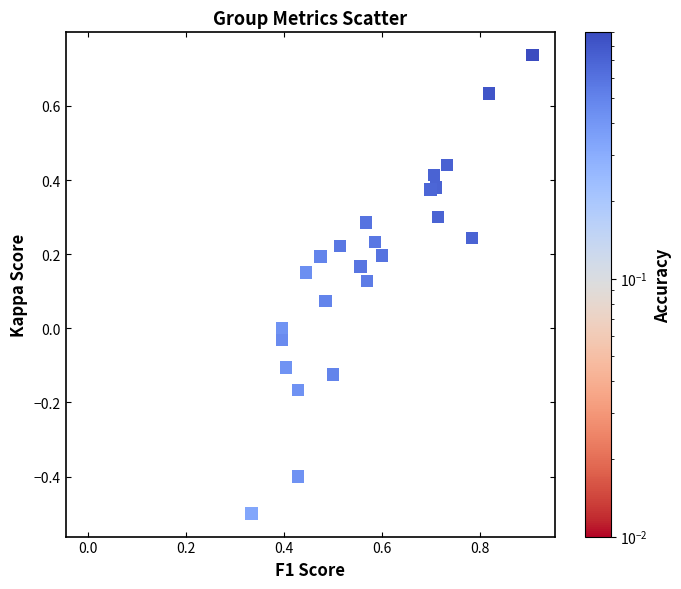

What is the range of Y values (max minus min)?

1.2